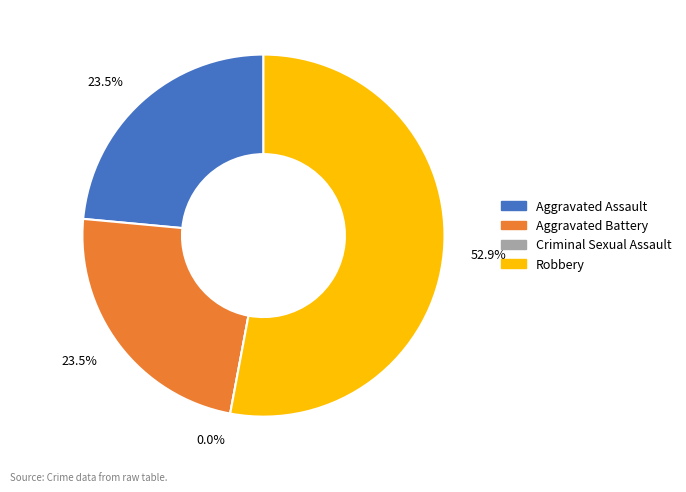

Between Aggravated Battery and Criminal Sexual Assault, which is larger?

Aggravated Battery